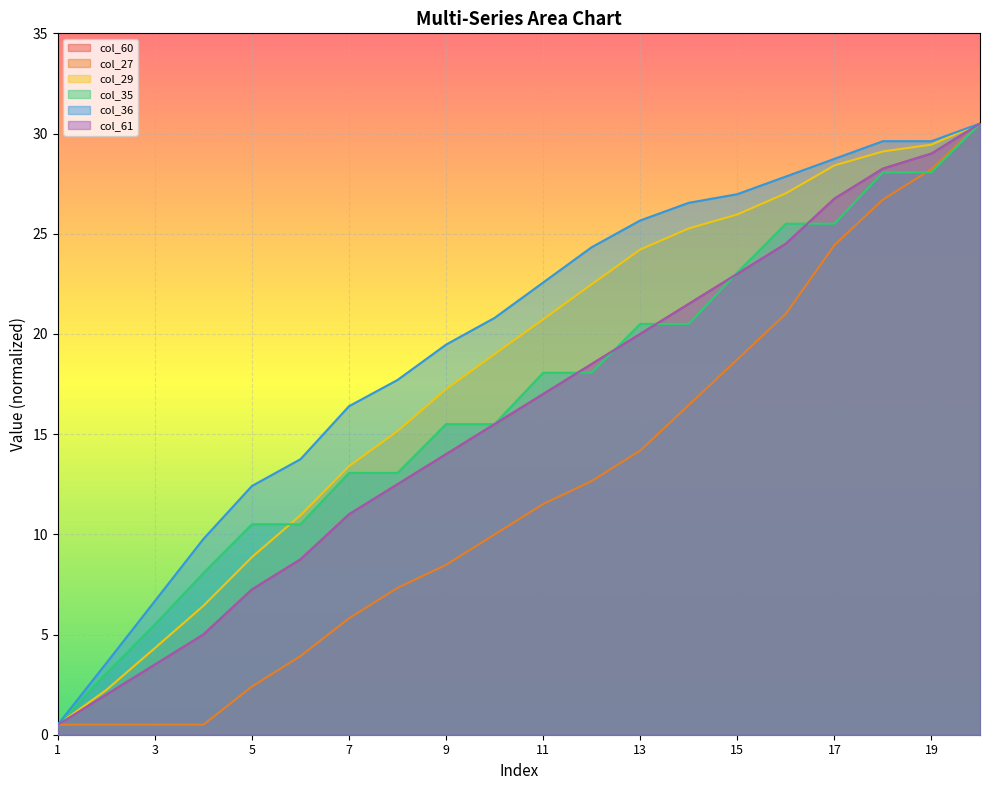

How many data points in col_60 are above 16?

10